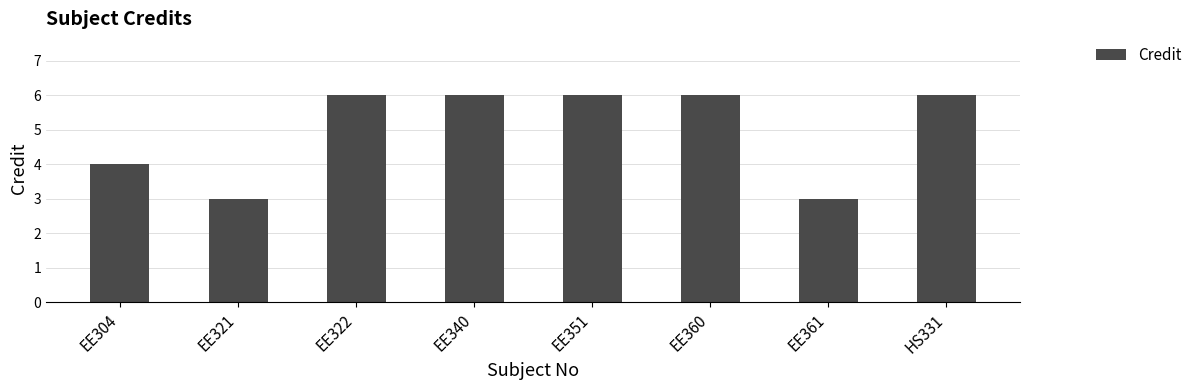

How many data points are less than 6?

3